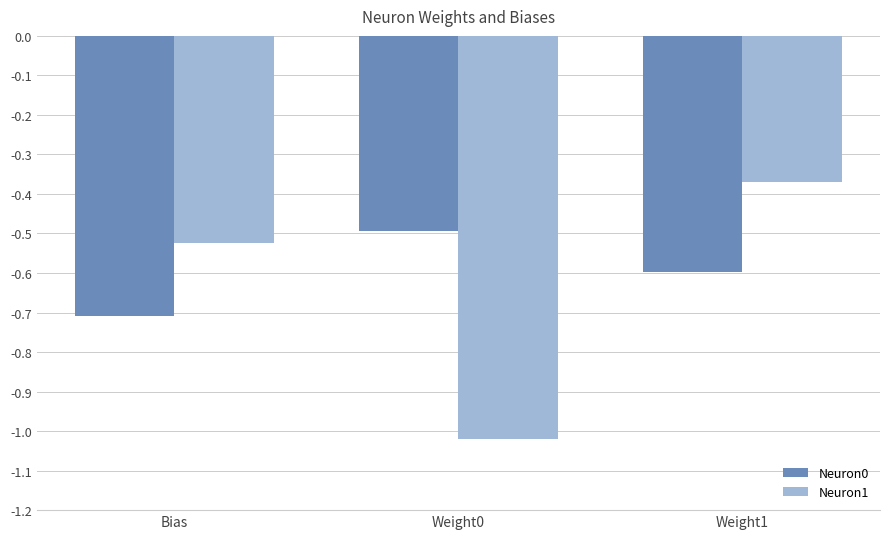

What is the average value of the Neuron0 series?

-0.6